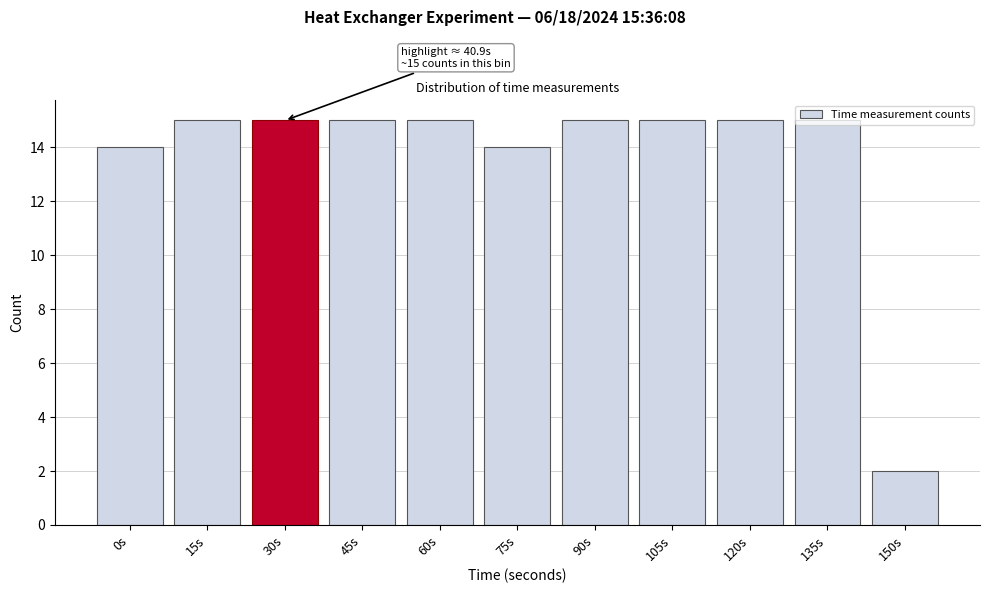

The chart shows a value of 14 at 0s. True or false?

True